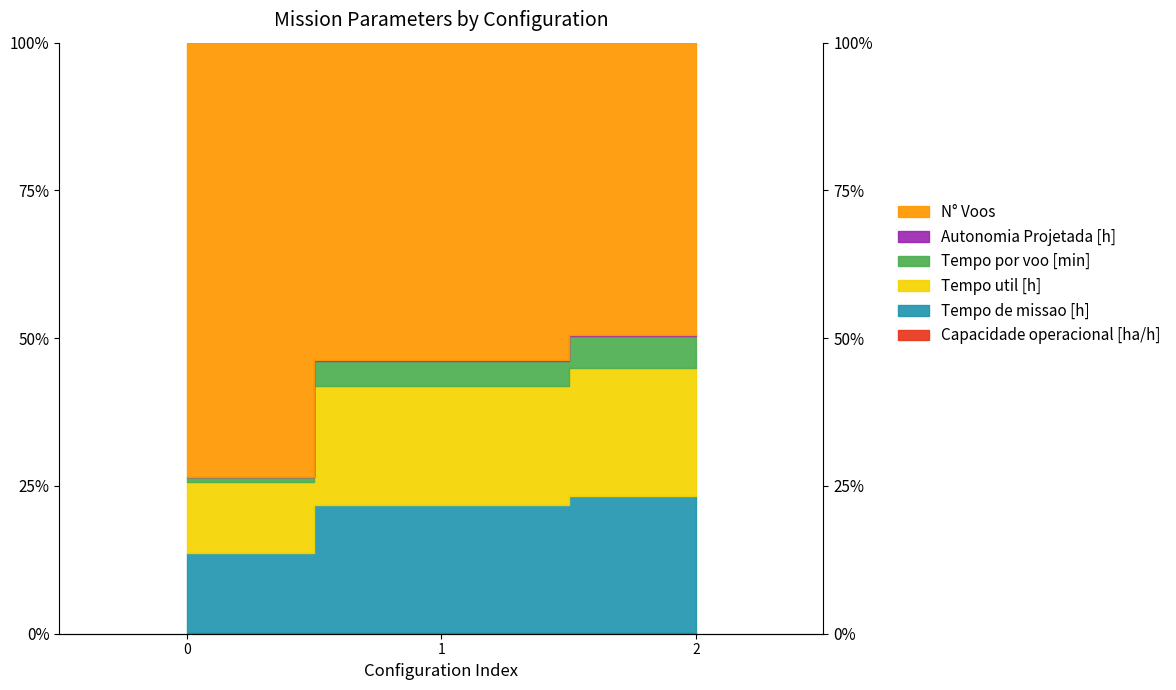

What is the greatest value displayed?

50.5